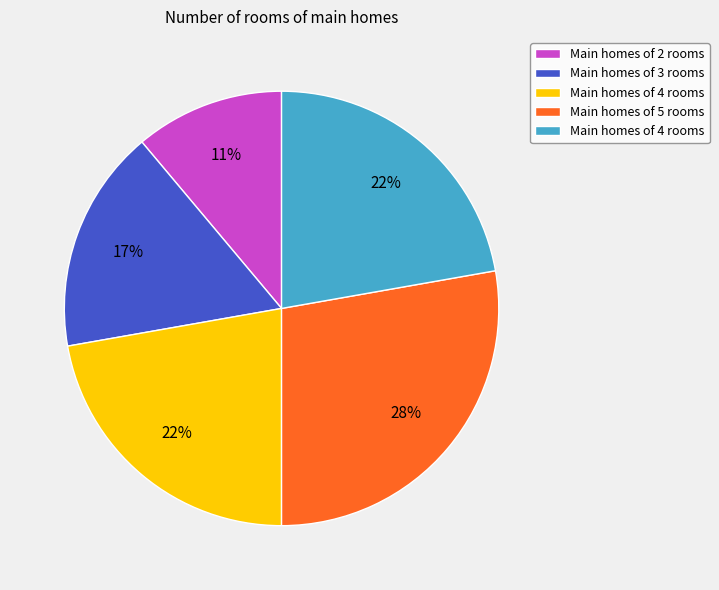

To the nearest percent, what is the difference between the largest and smallest slice percentages?

17%